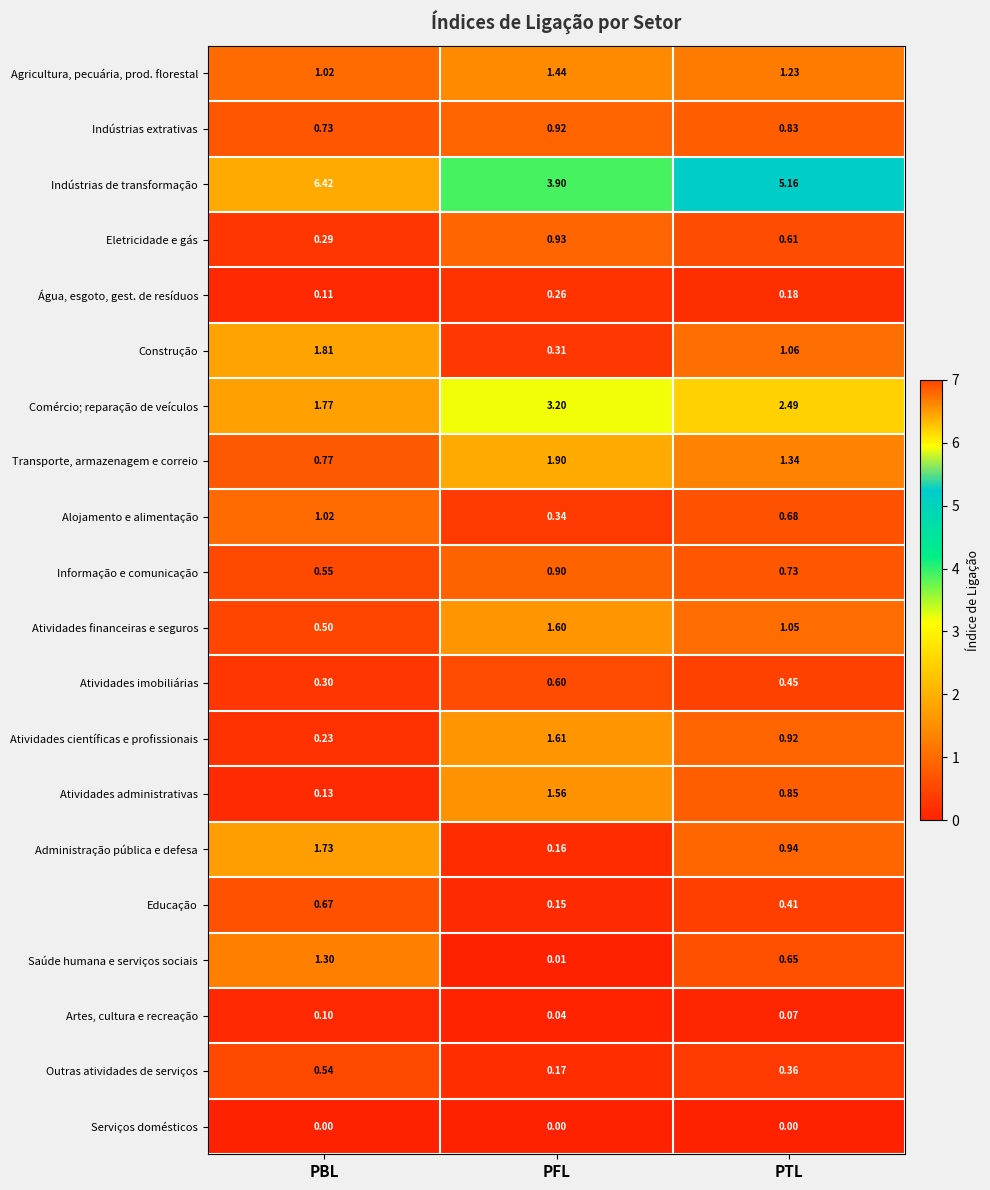

Which category has the lowest value in the Atividades imobiliárias series?

PBL